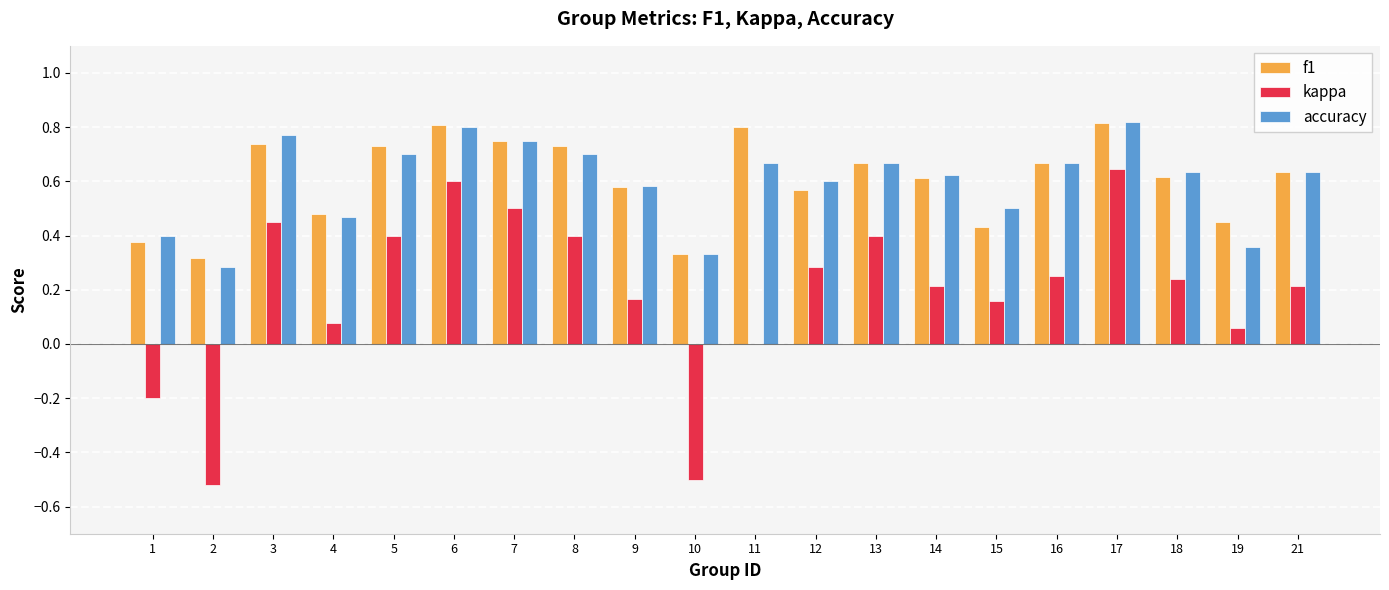

Are the bars grouped side by side (vs. stacked)?

Yes